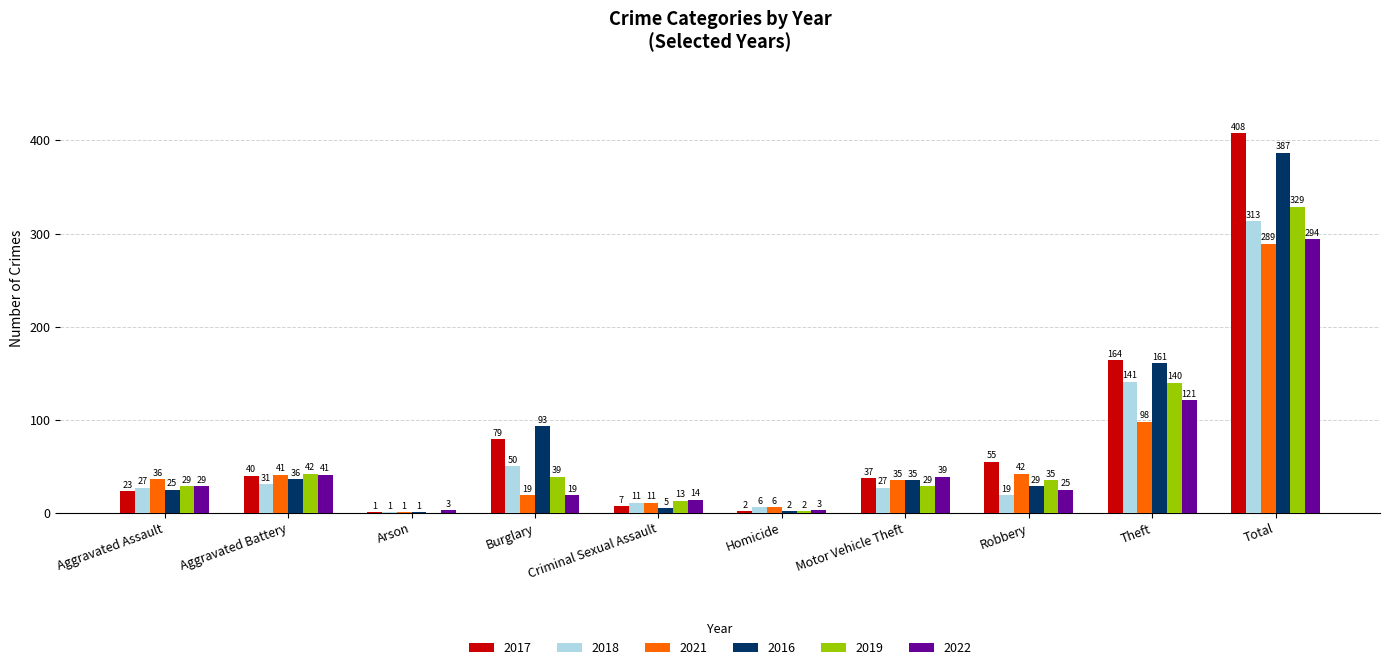

What is the approximate value of 2022 at Criminal Sexual Assault?

14